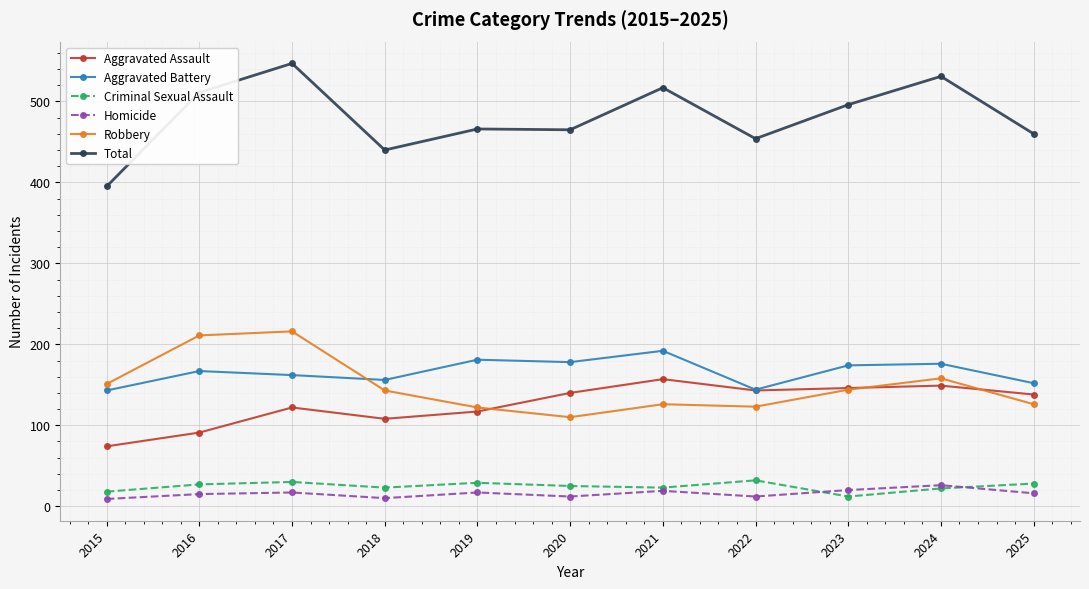

Between 2015 and 2017, which series saw the biggest shift?

Total